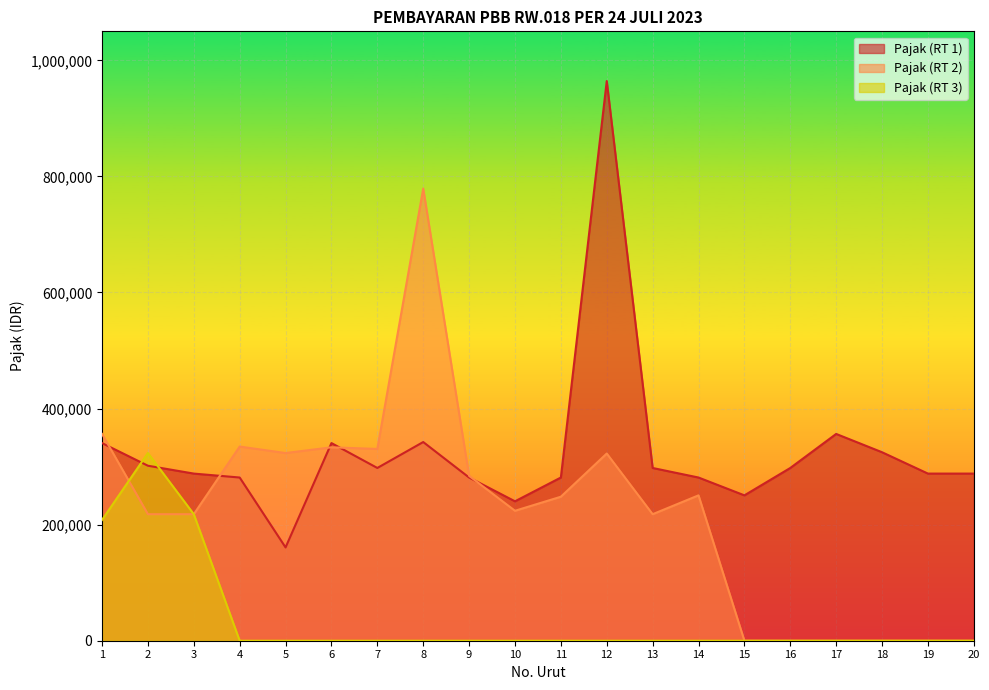

What is the difference between the second highest and second lowest values in the Pajak (RT 2) series?

356315